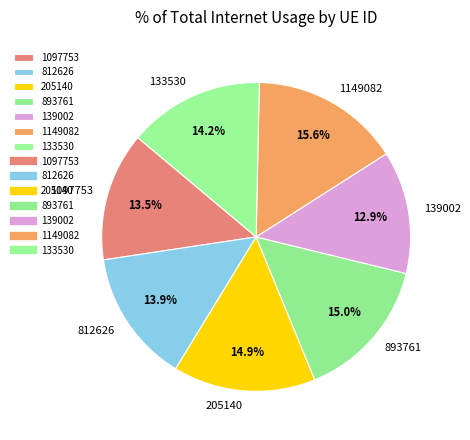

To the nearest percent, what is the combined percentage of 133530 and 893761?

29%